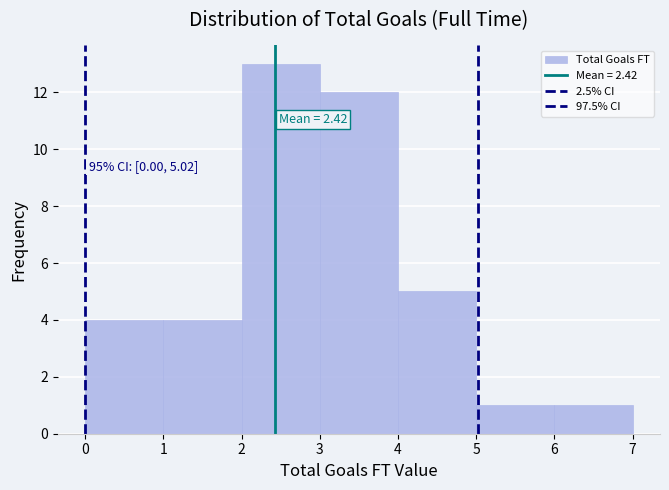

Over which range of the x-axis is the bar tallest?

2 to 3